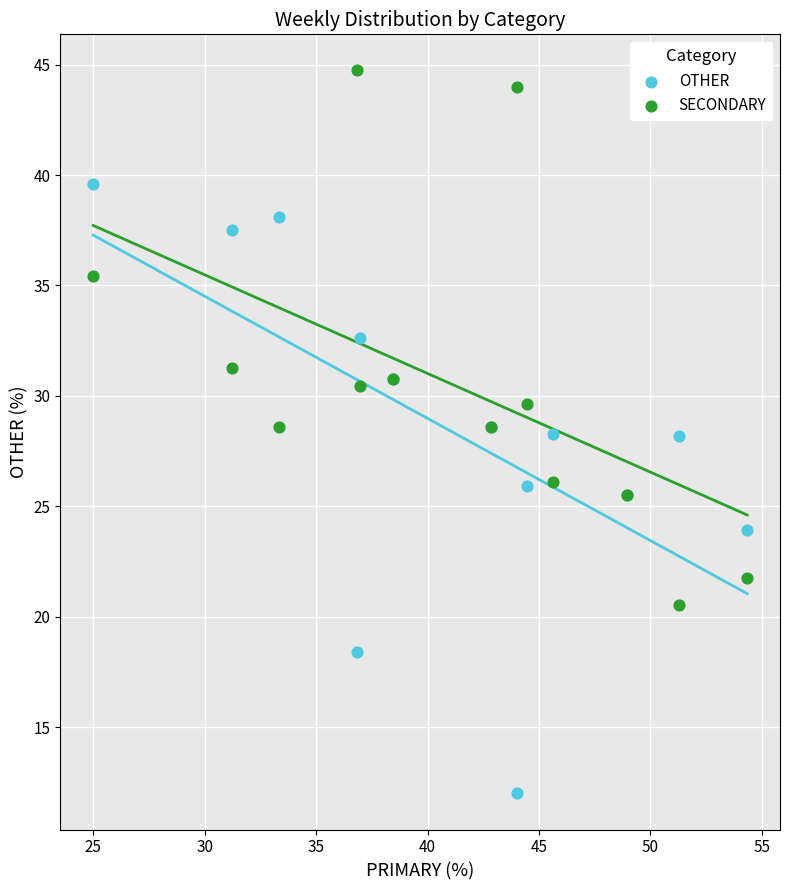

What are all the series names shown in the legend?

OTHER, SECONDARY